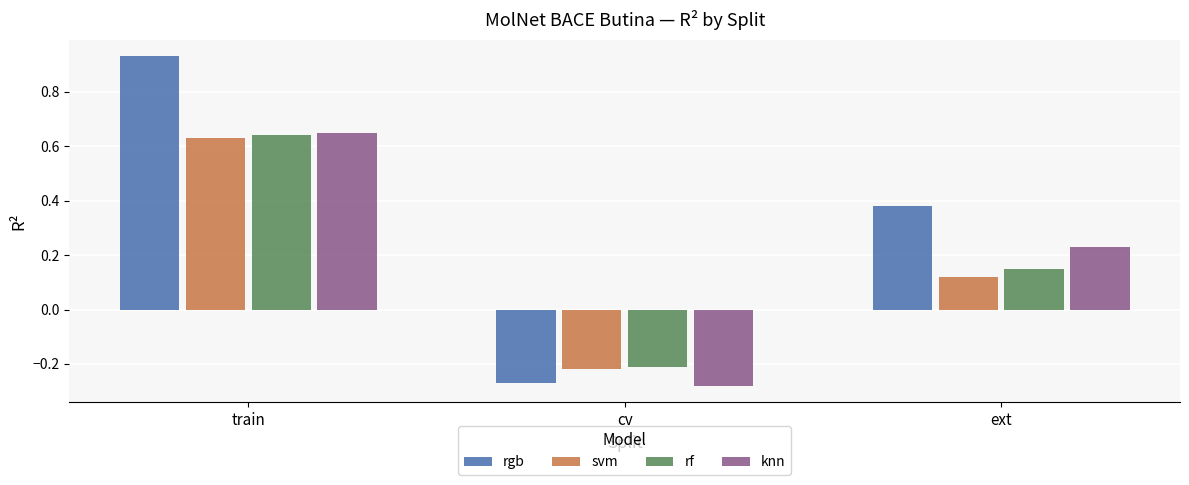

Is the value of knn at ext greater than the value of rgb at cv?

Yes